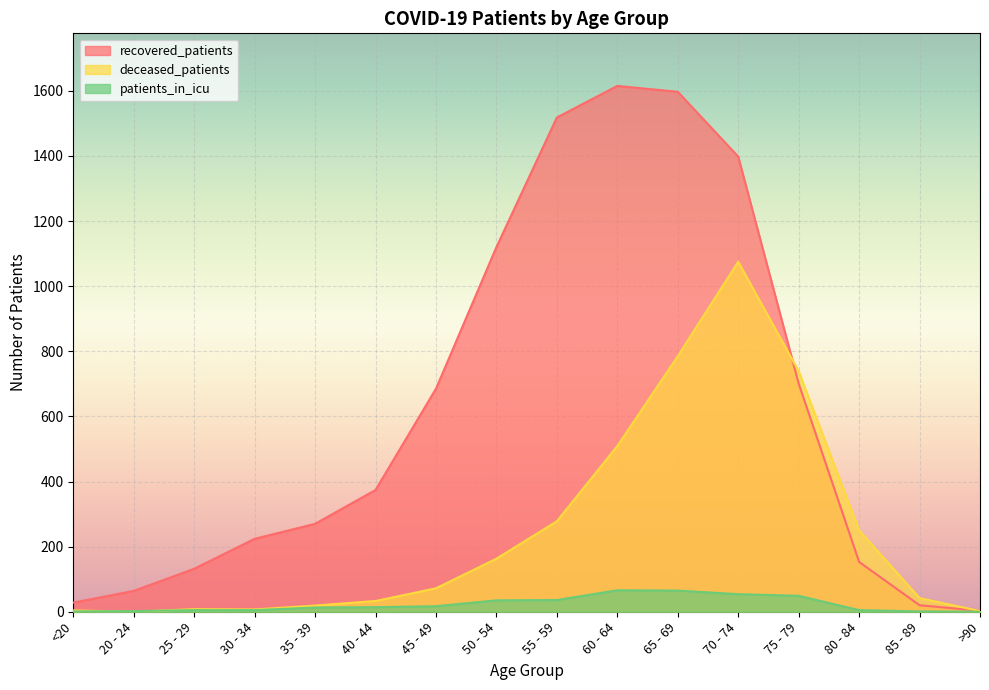

What is the value of the patients_in_icu point at the 11th from the left?

65